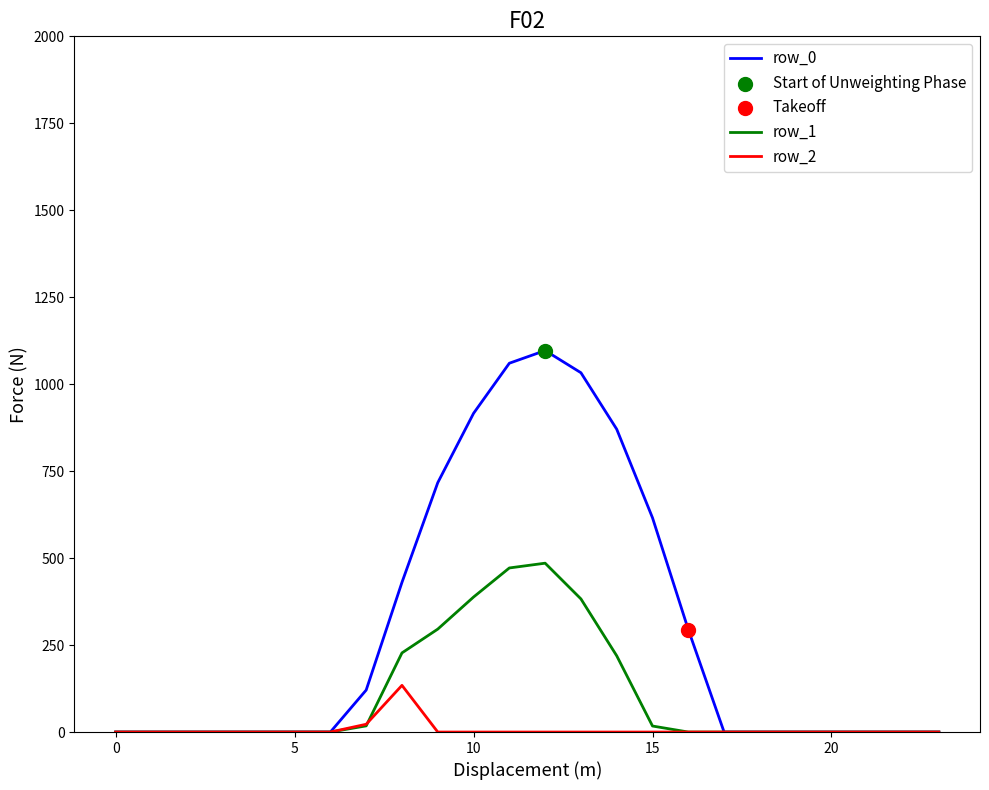

Which series has the widest spread of values?

row_0